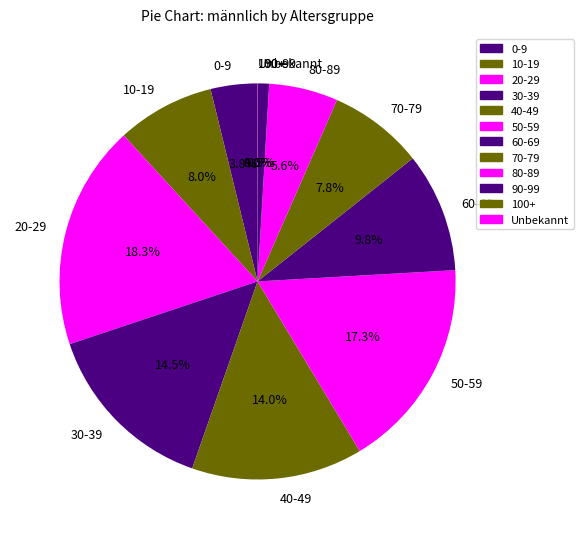

Which category has the biggest portion of the pie?

20-29